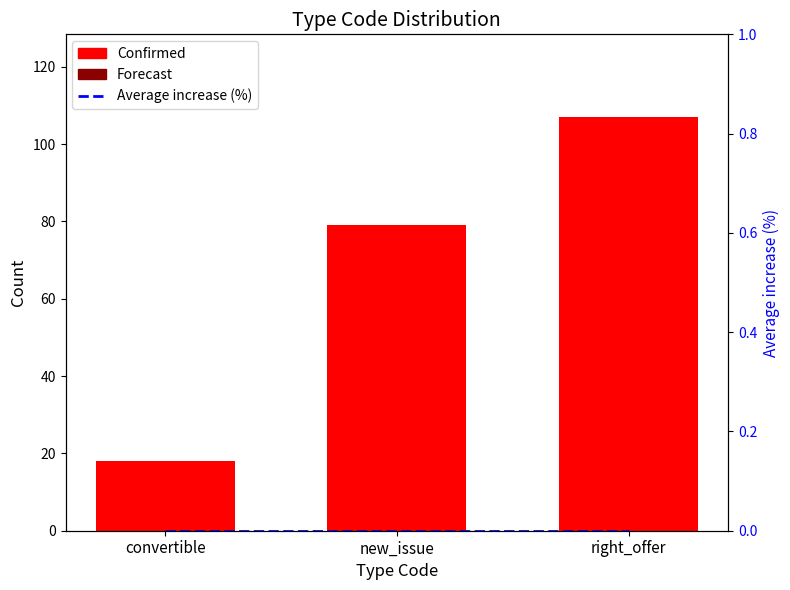

What is the label of the 3rd bar from the left?

right_offer